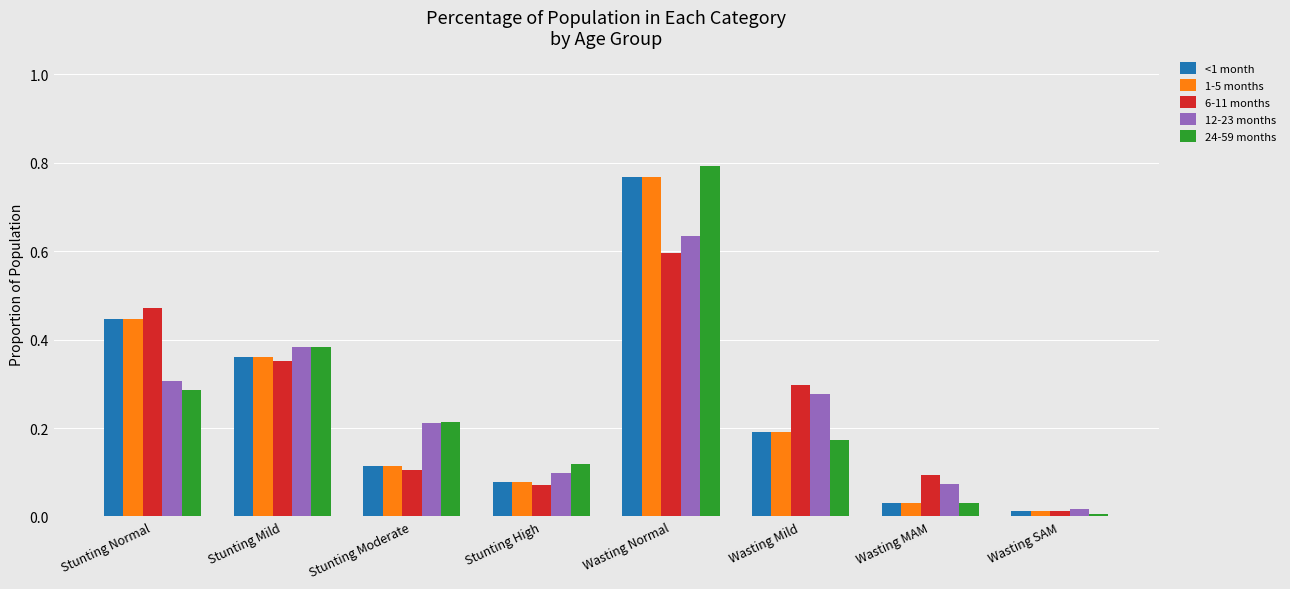

List the labels in order of 24-59 months value, smallest first.

Wasting SAM, Wasting MAM, Stunting High, Wasting Mild, Stunting Moderate, Stunting Normal, Stunting Mild, Wasting Normal